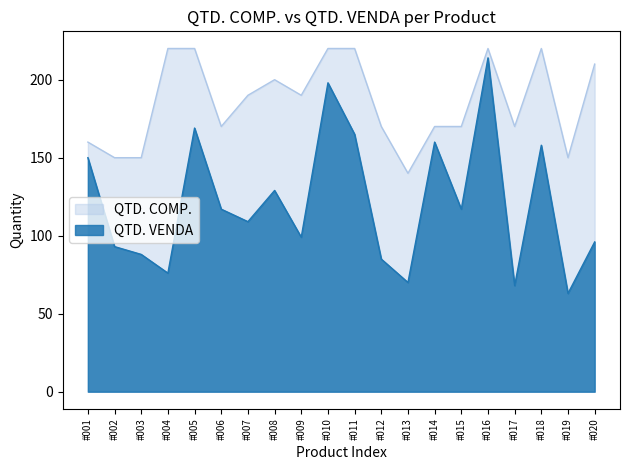

Which category has the highest value in the QTD. VENDA series?

#016